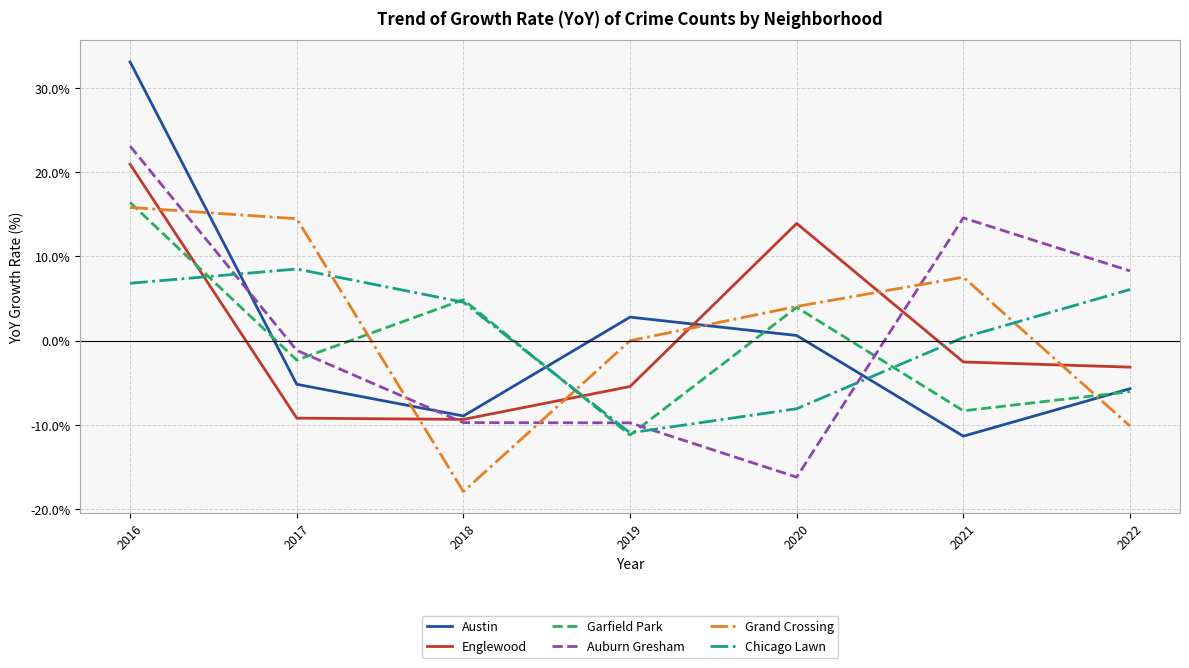

What is the highest value of the Garfield Park series?

16.4